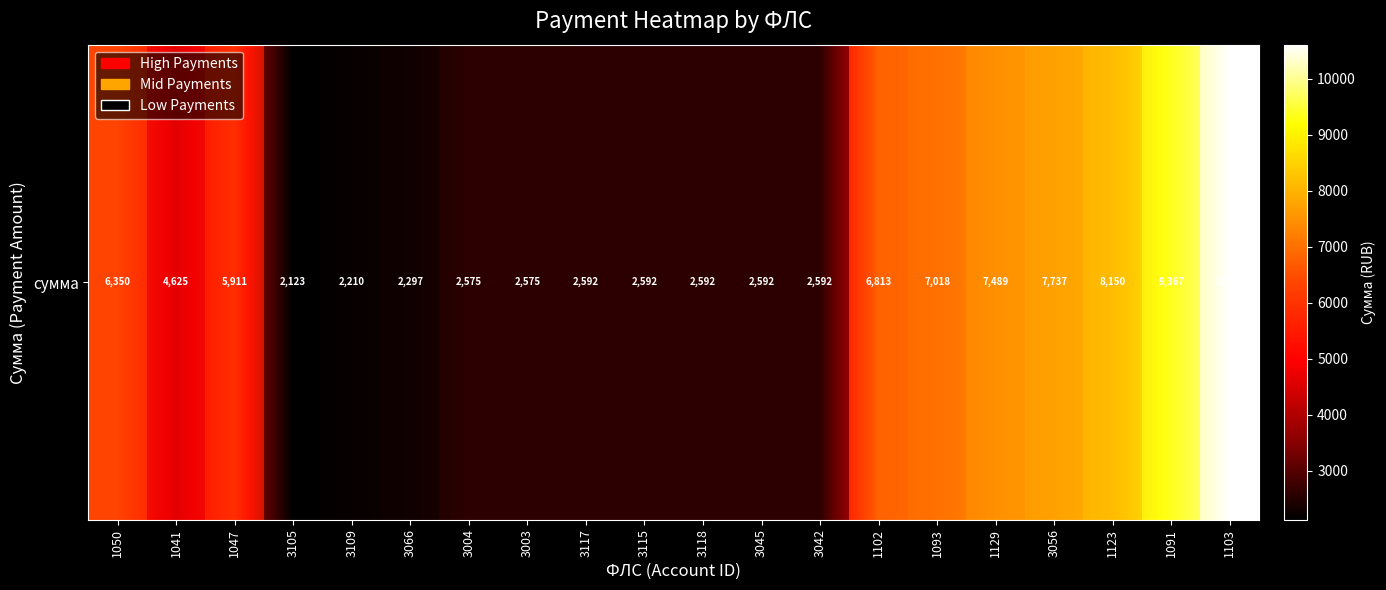

Reading right to left, list all the values displayed in this chart.

1103=10612.9	1091=9367.3	1123=8149.6	3056=7736.6	1129=7489.1	1093=7018.5	1102=6812.6	3042=2592.3	3045=2592.3	3118=2592.3	3115=2592.3	3117=2592.3	3003=2574.9	3004=2574.9	3066=2296.5	3109=2209.5	3105=2122.5	1047=5910.7	1041=4625.5	1050=6350.3